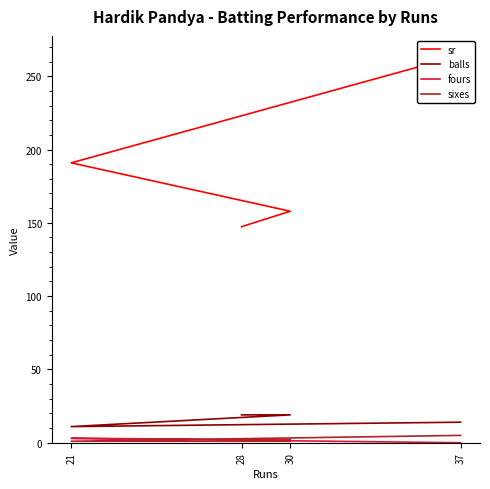

How many data points in sixes are above 2?

1